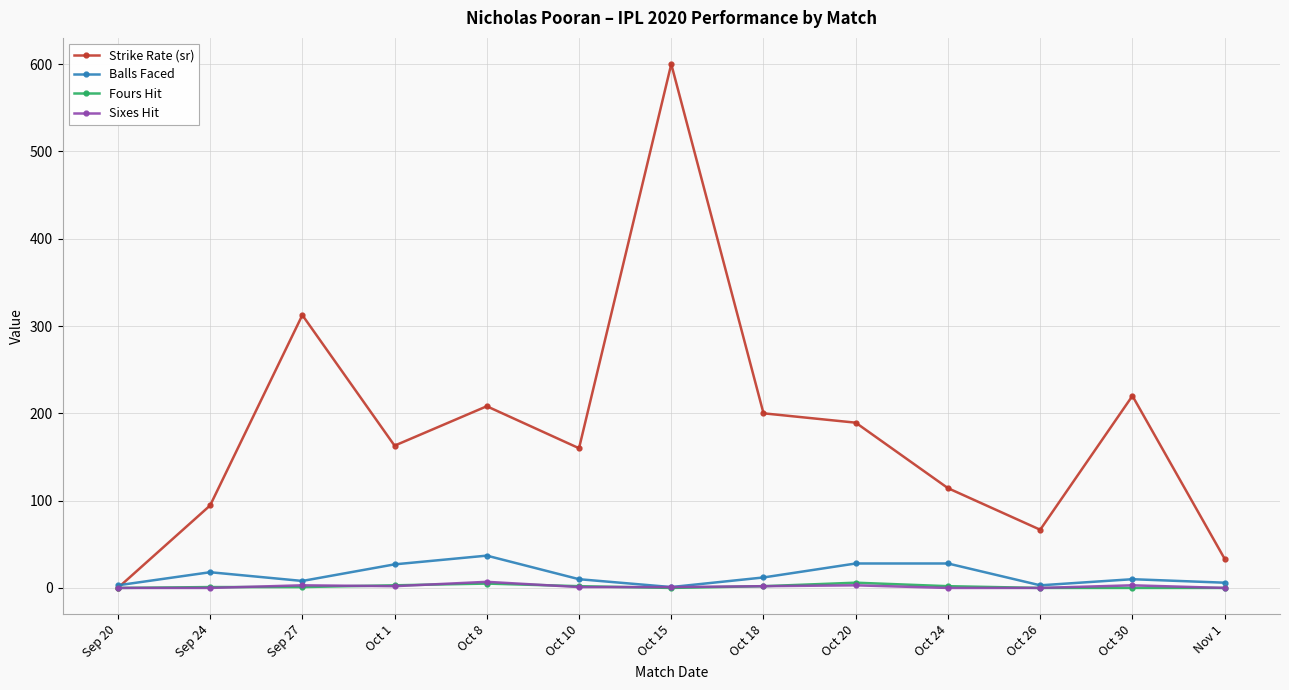

The value of Strike Rate (sr) at Oct 26 is 66.7. True or false?

True